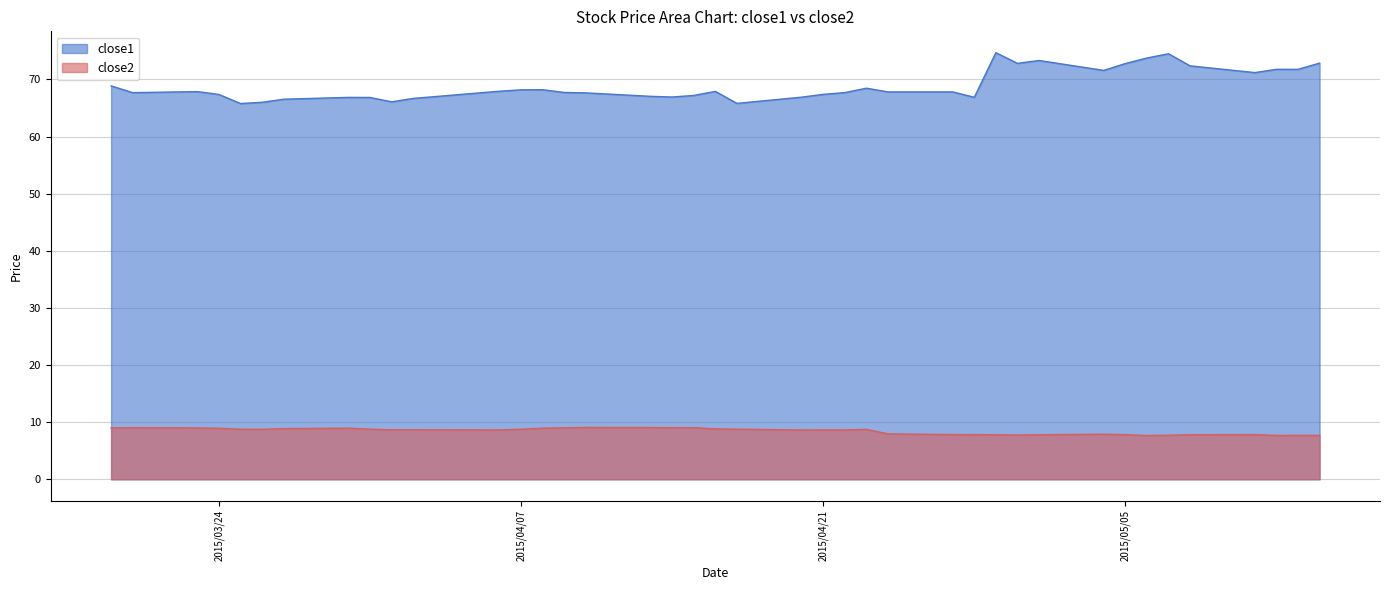

How many interior local valleys does the close1 series have?

10